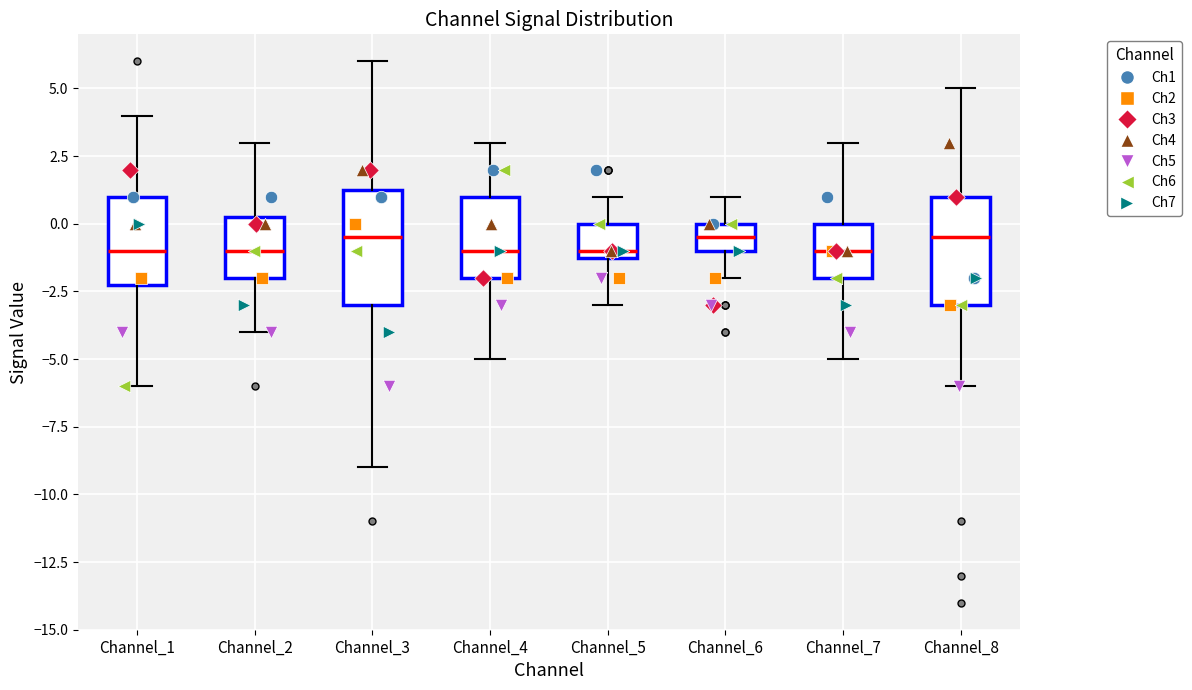

Where does the lower whisker of the box for Channel_7 end on the y-axis? The values are not printed on the chart, so give them approximately, as read against the axis.

-5.0